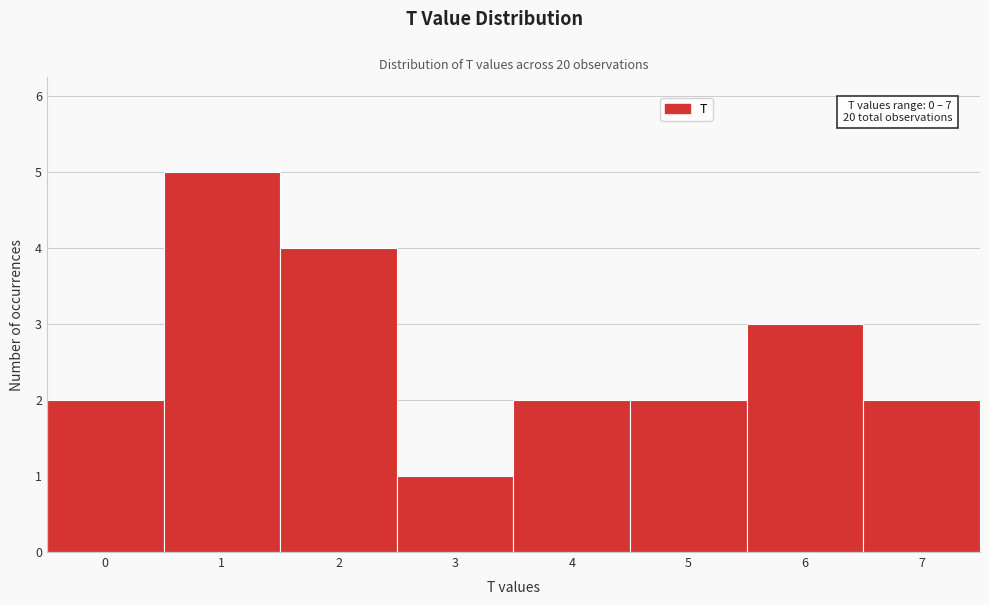

Over which range of the x-axis is the bar tallest?

0.5 to 1.5